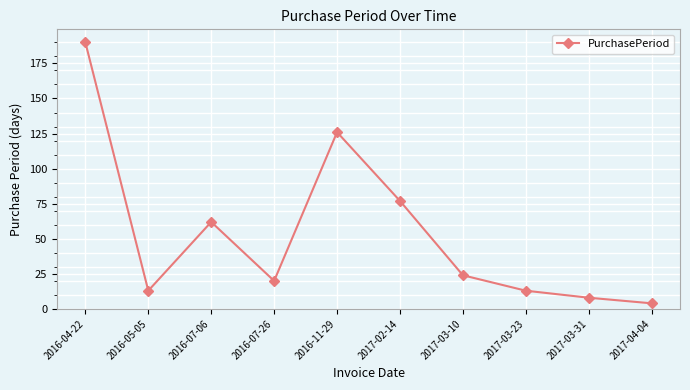

How many lines are shown in the chart?

1